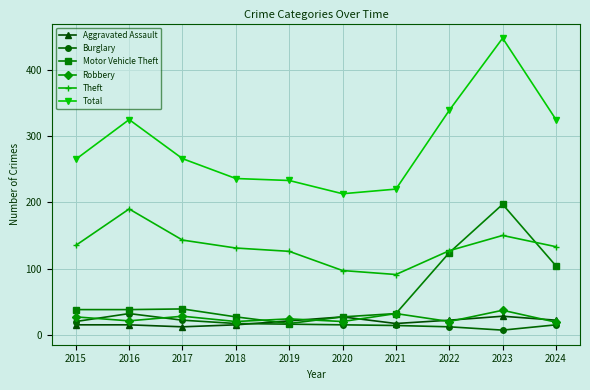

How many lines are shown in the chart?

6